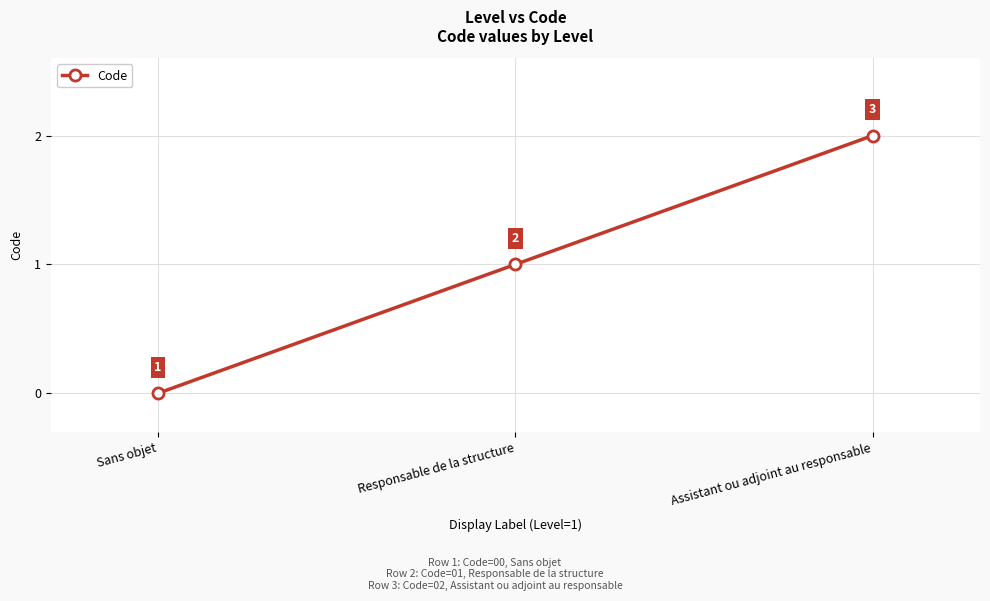

How many lines are shown in the chart?

1